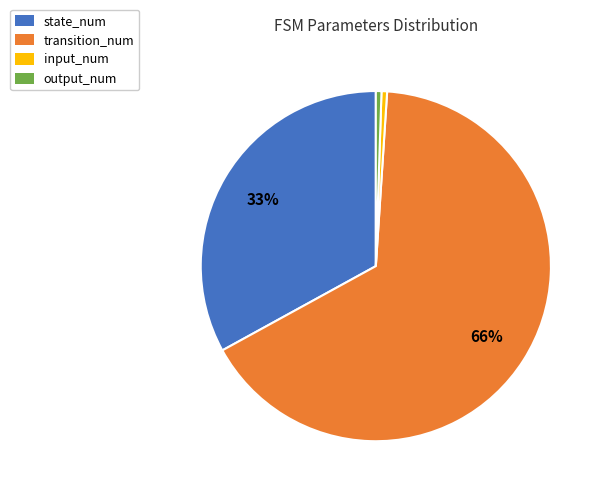

Which slice represents more than half of the pie?

transition_num